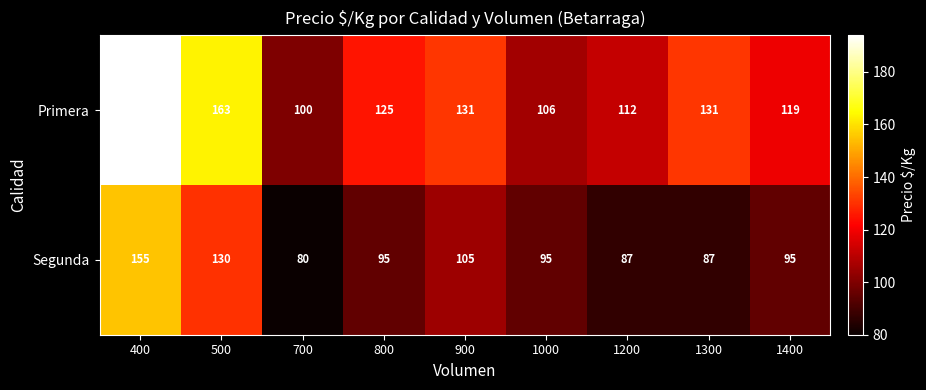

What is the sum of the Primera values at 700 and 1200?

212